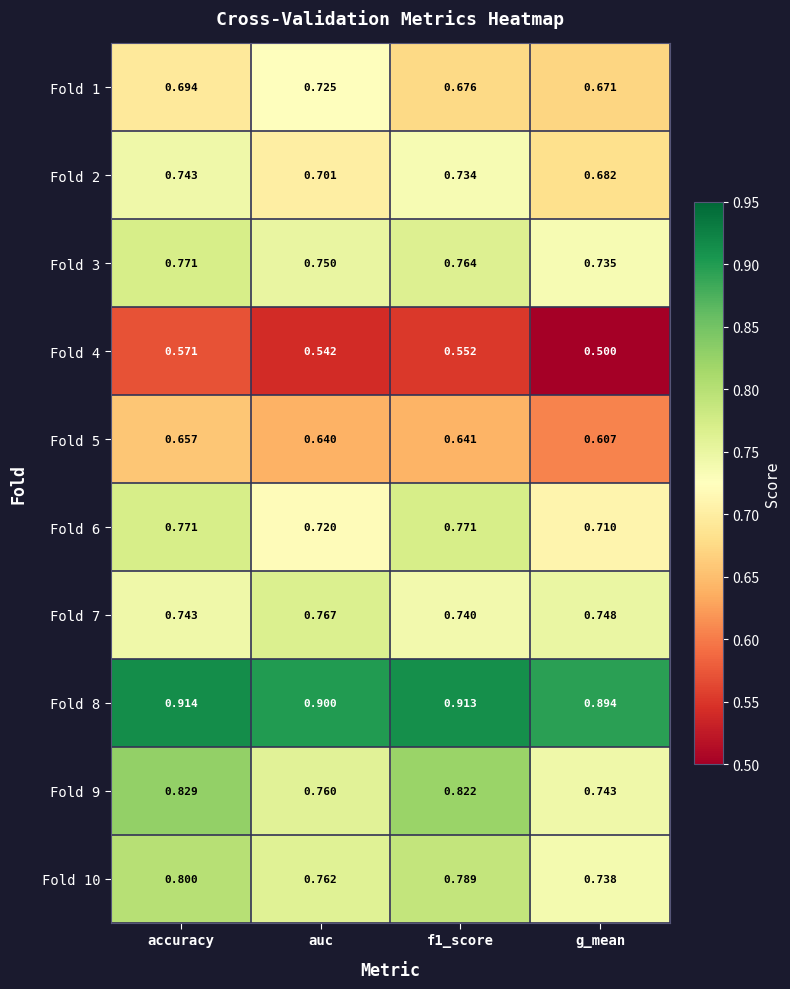

Which label corresponds to the largest value in the chart?

accuracy